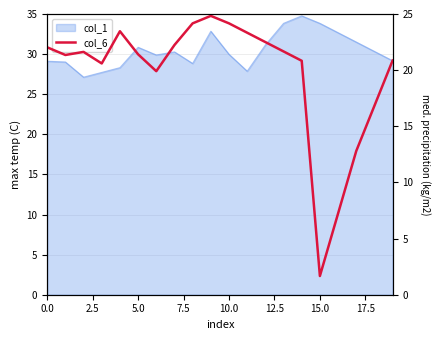

How many data points are above 21?

12